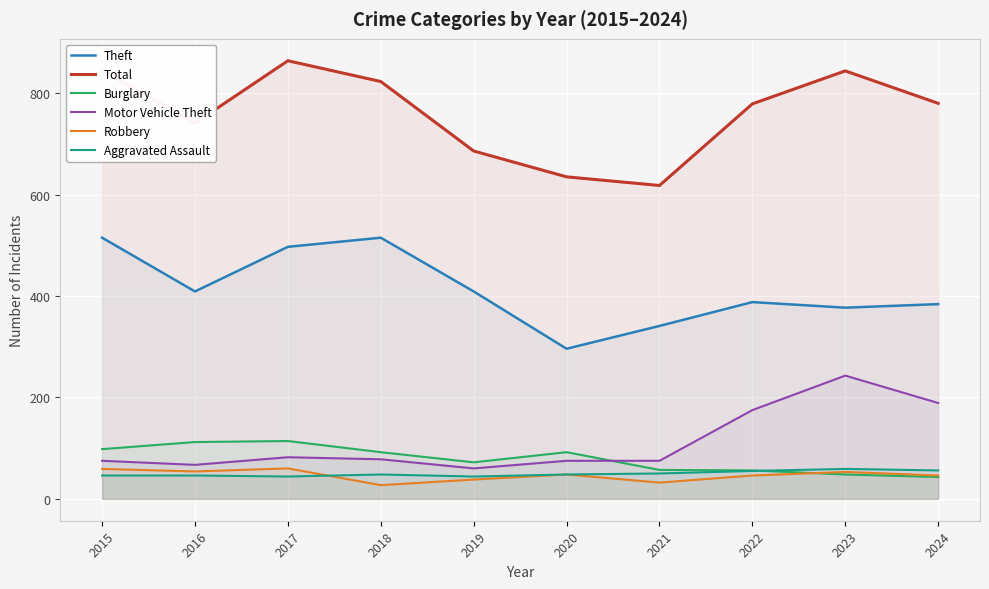

Does the chart display data point markers on the line(s)?

No